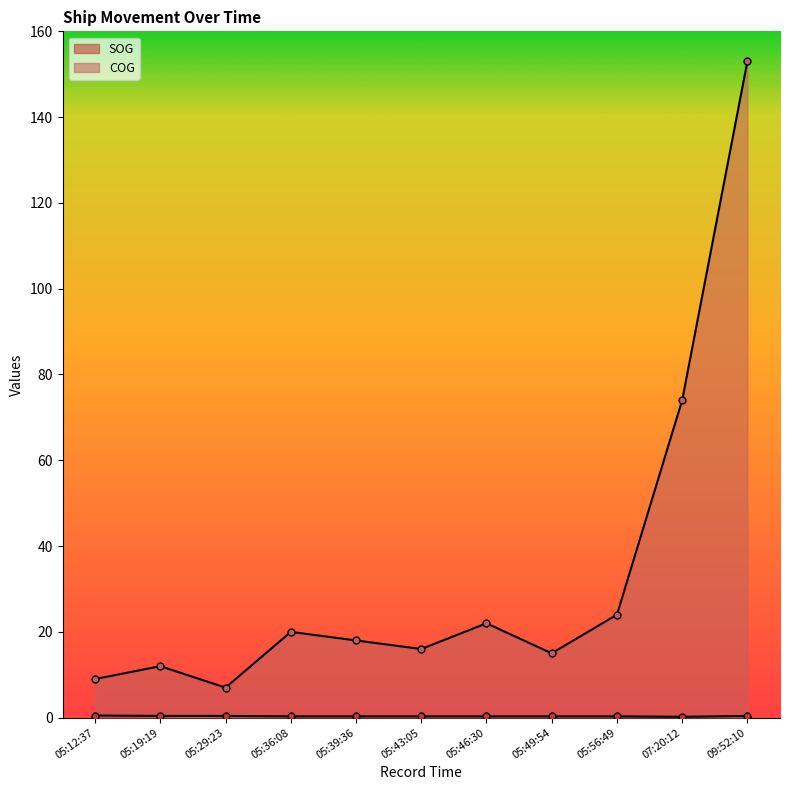

At which category does the chart reach its minimum across all series?

07:20:12